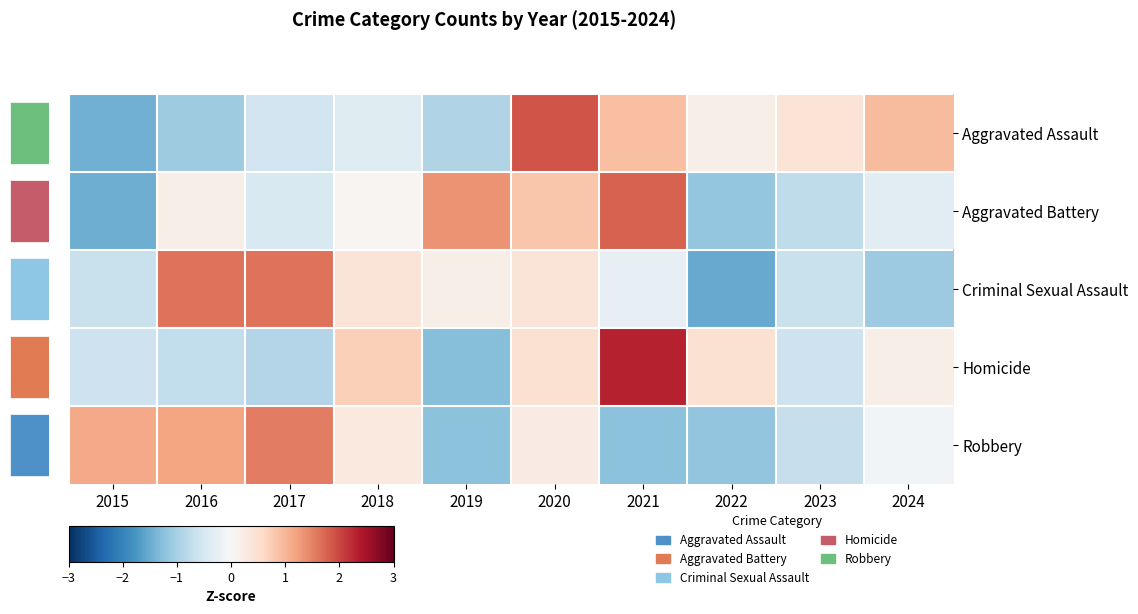

Count the number of categories in the chart.

10